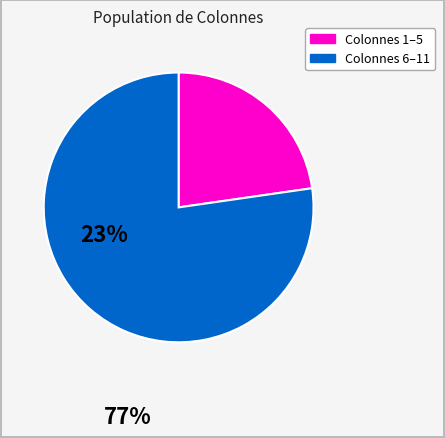

Is there a majority slice in this chart?

Yes